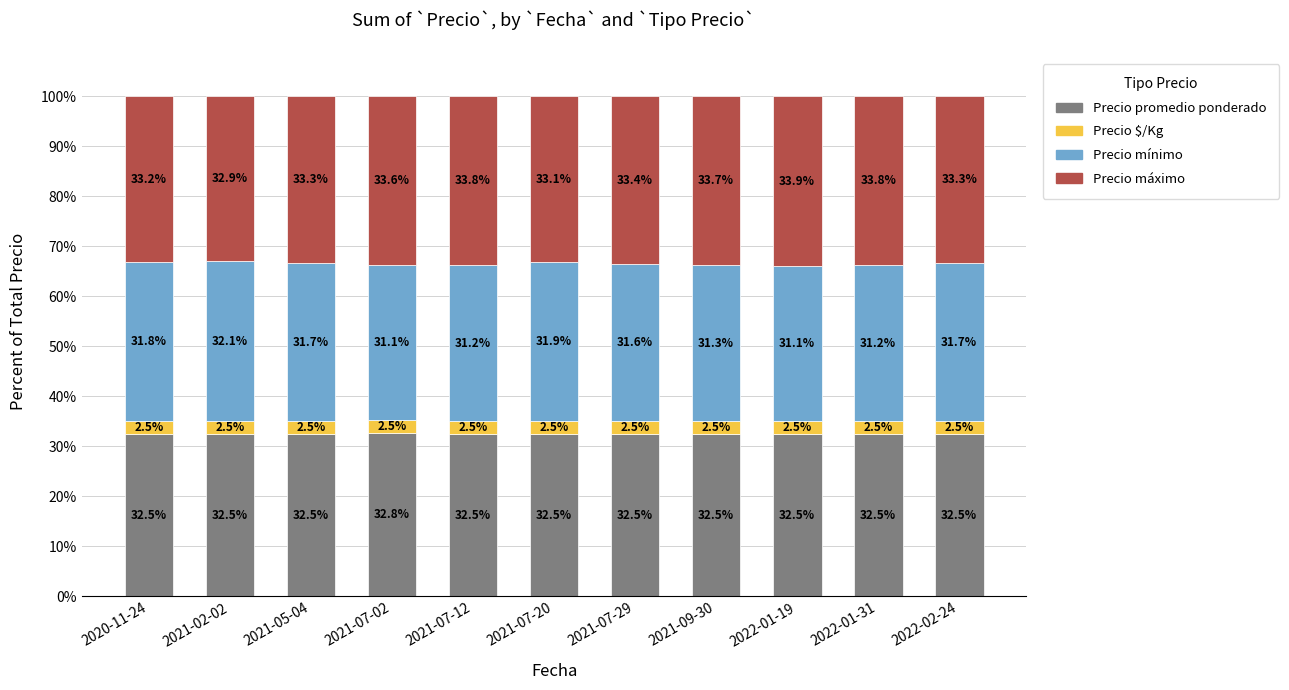

What is the sum of all Precio promedio ponderado values?

357.8